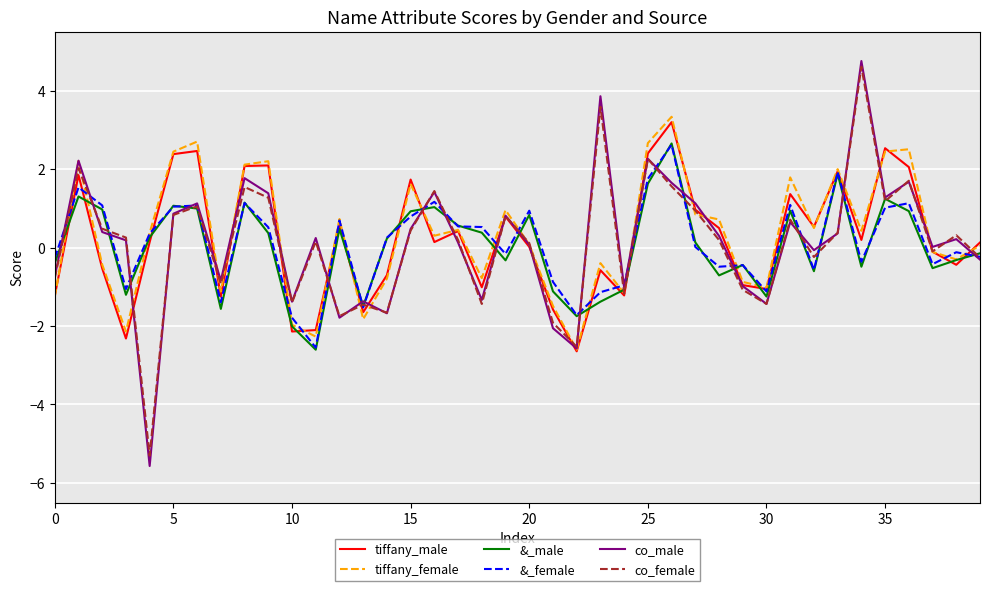

What are all the series names shown in the legend?

tiffany_male, tiffany_female, &_male, &_female, co_male, co_female